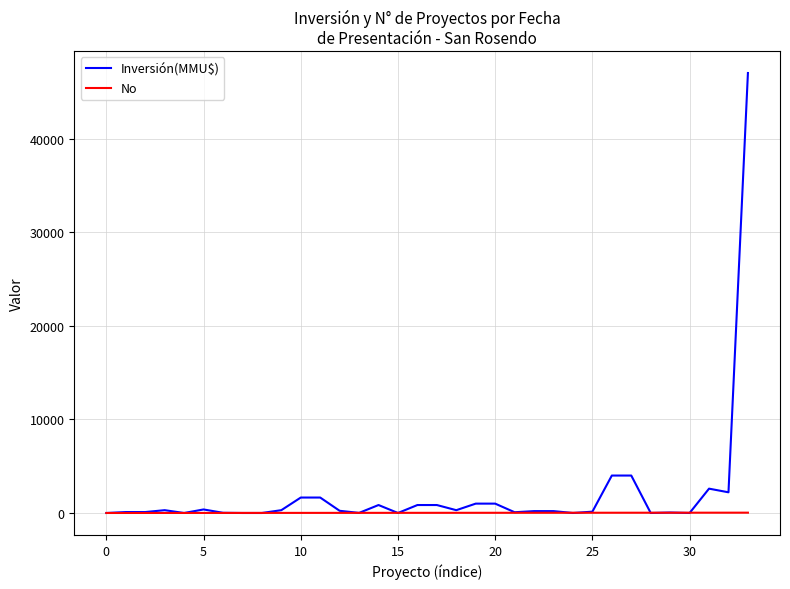

List the series in order of their peak value, highest first.

Inversión(MMU$), No